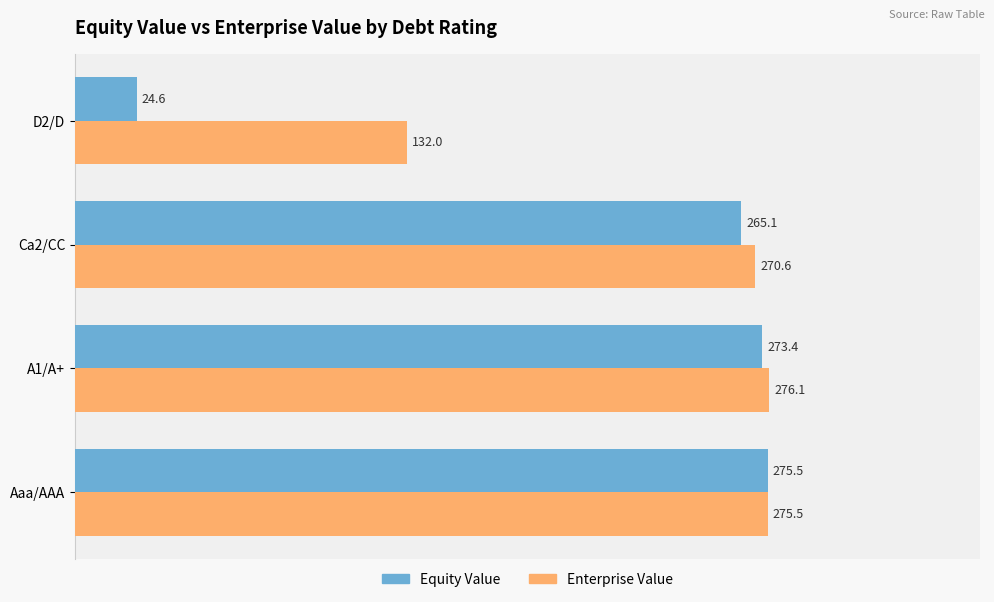

List the series in order of their peak value, highest first.

Enterprise Value, Equity Value